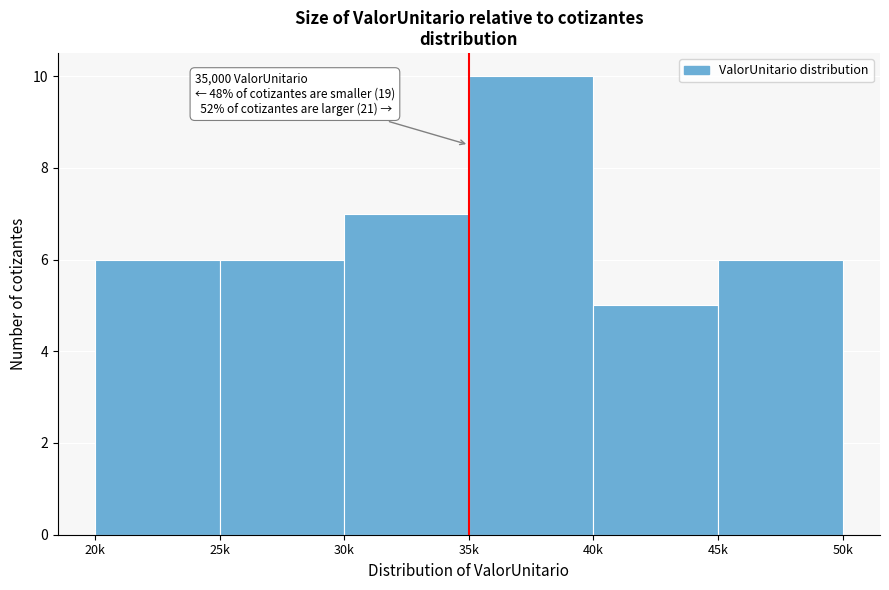

Reading left to right, what are all the values shown in this chart?

20k=6	25k=6	30k=7	35k=10	40k=5	45k=6